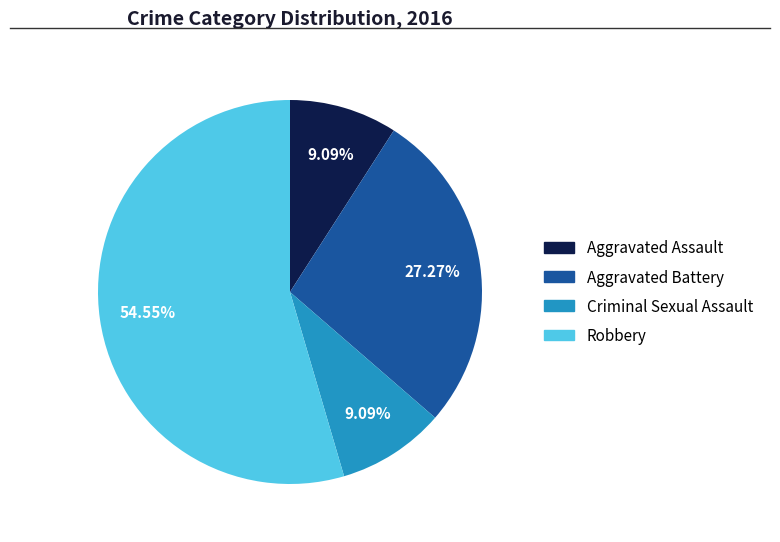

The Aggravated Battery slice represents 27% of the pie. True or false?

True